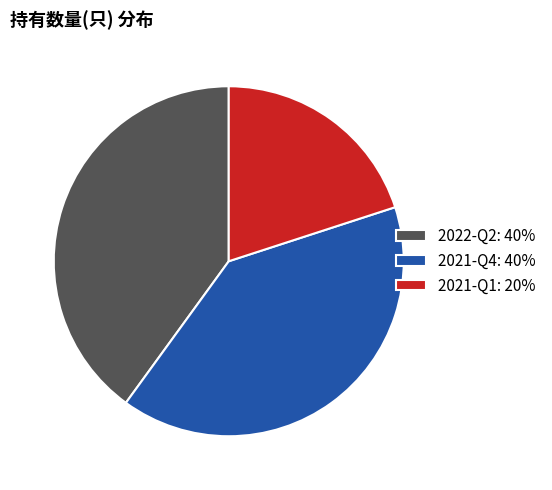

The 2022-Q2: 40% slice represents 40% of the pie. True or false?

True